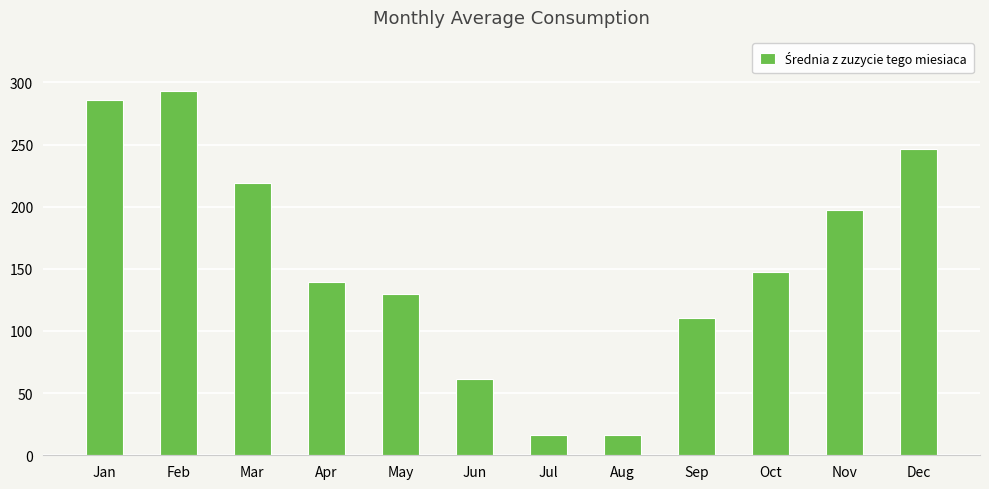

The value at Oct is 147.7. True or false?

True